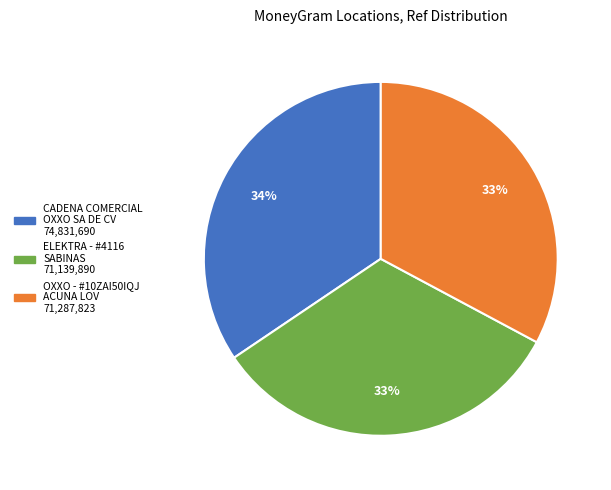

Is there any slice that represents more than half of the pie?

No